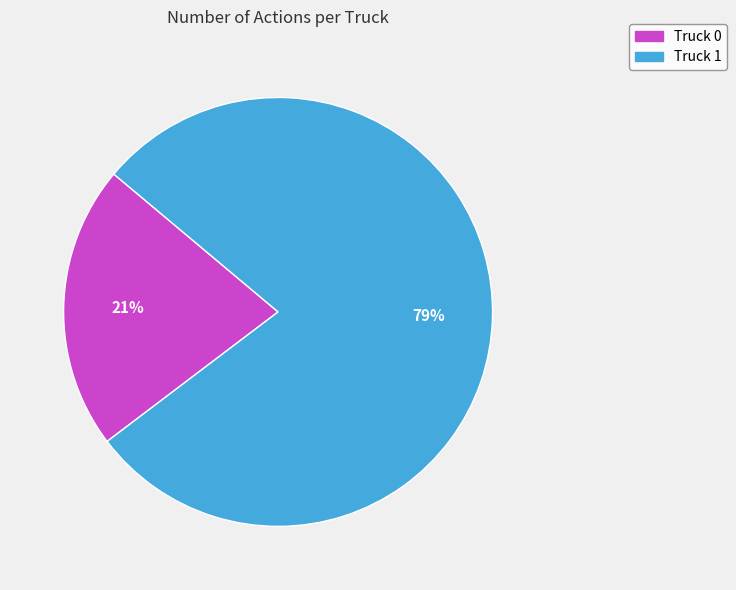

To the nearest percent, what portion does Truck 0 represent?

21%